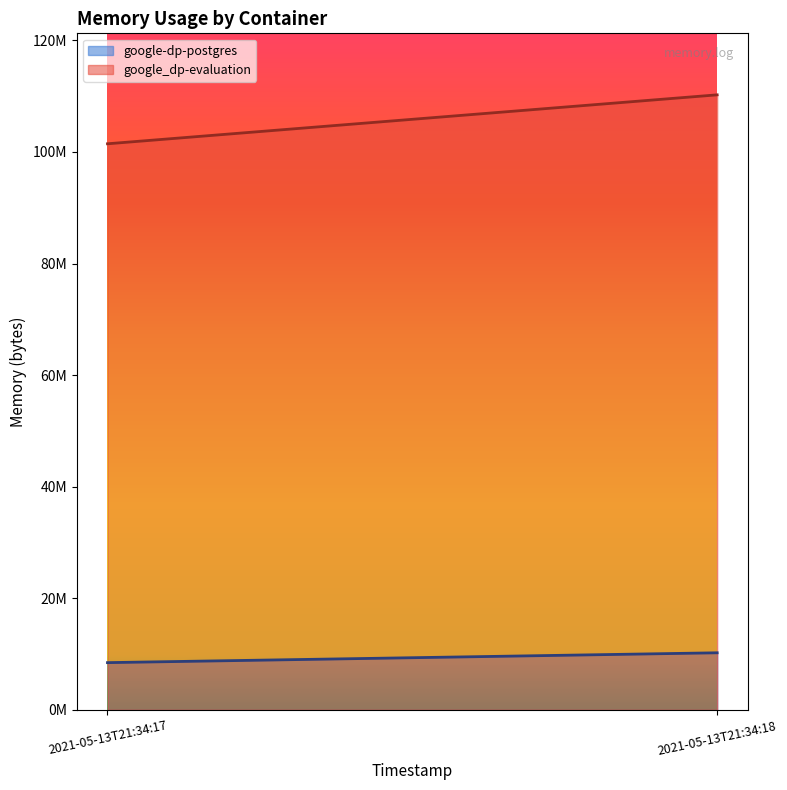

Which series changed the most between 2021-05-13T21:34:17 and 2021-05-13T21:34:18?

google_dp-evaluation